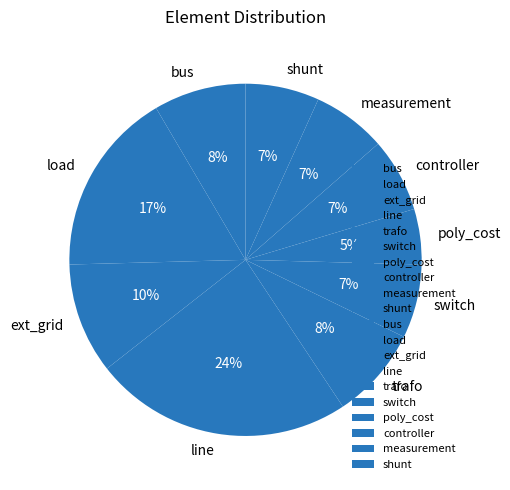

Is there a majority slice in this chart?

No